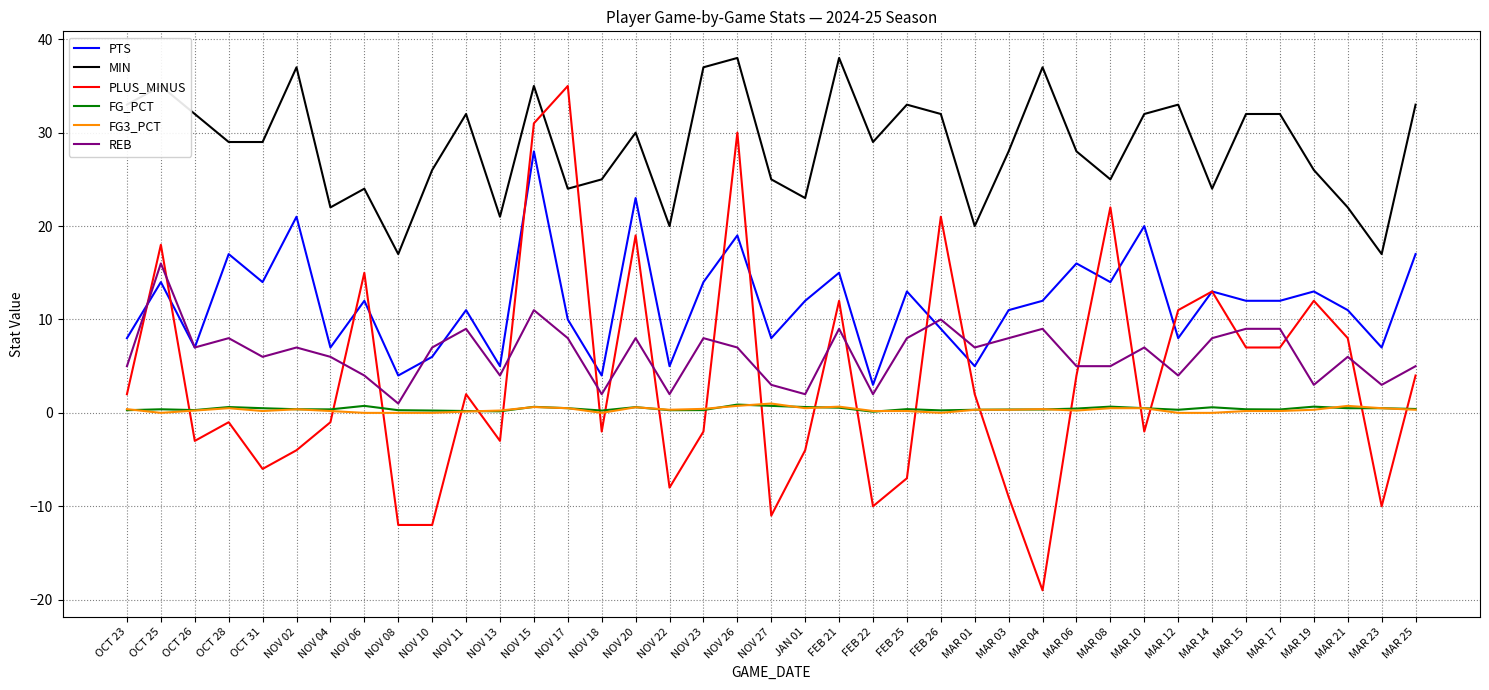

Which series has the largest total across all categories?

MIN